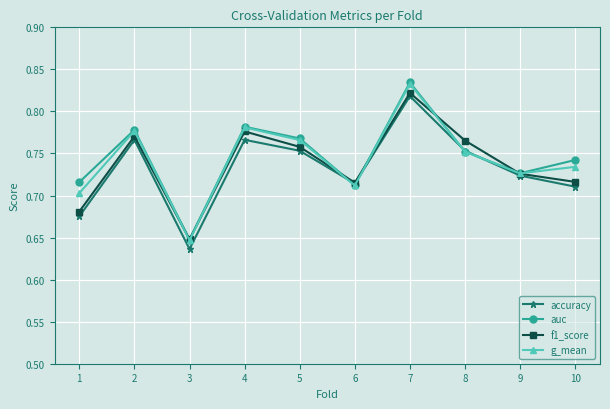

Where do accuracy and auc first cross each other?

5 and 6